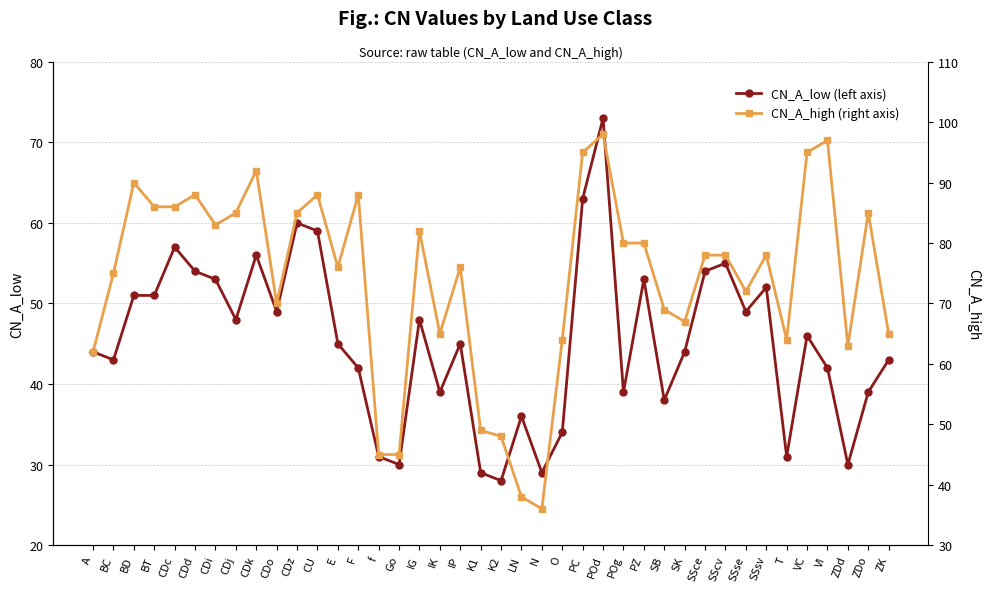

True or false: CN_A_high (right axis) and CN_A_low (left axis) cross at least once.

False